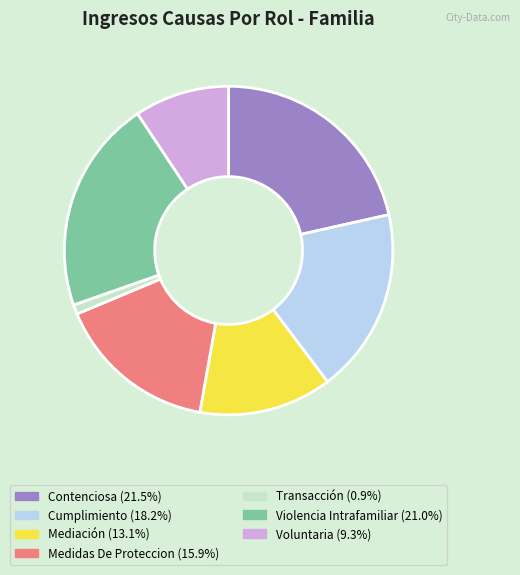

Is there a majority slice in this chart?

No